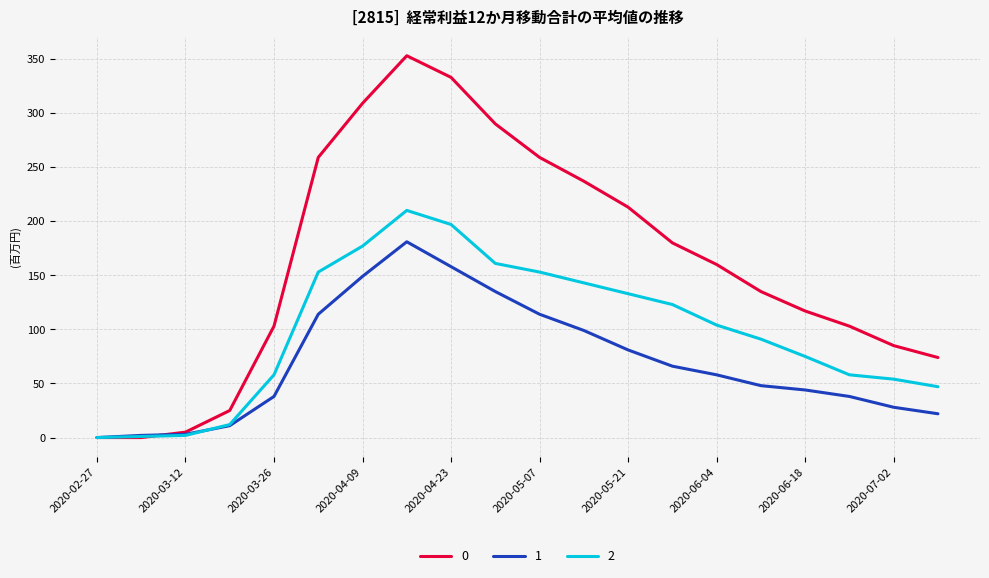

What is the maximum value shown in the chart?

353